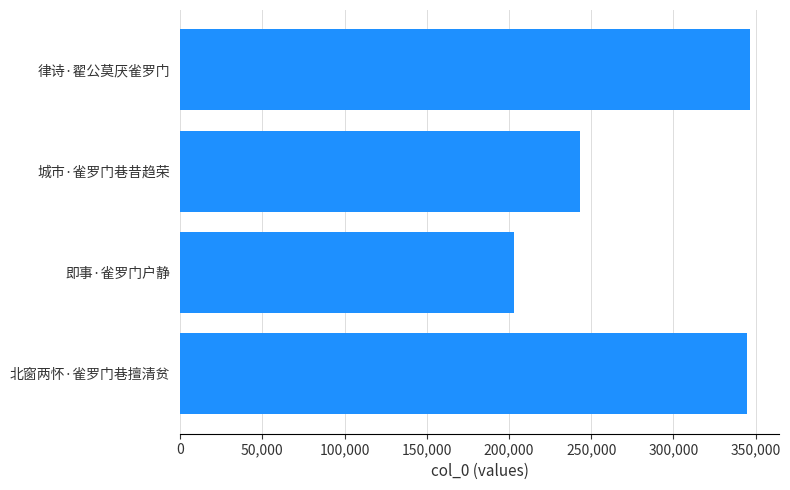

How many values are below 344478?

2